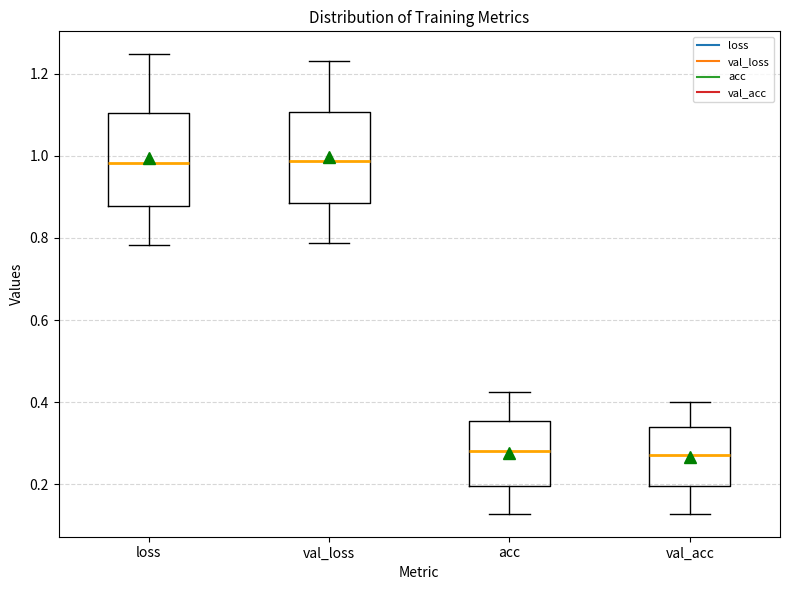

Where does the median line of the box for acc sit on the y-axis? The values are not printed on the chart, so give them approximately, as read against the axis.

0.28